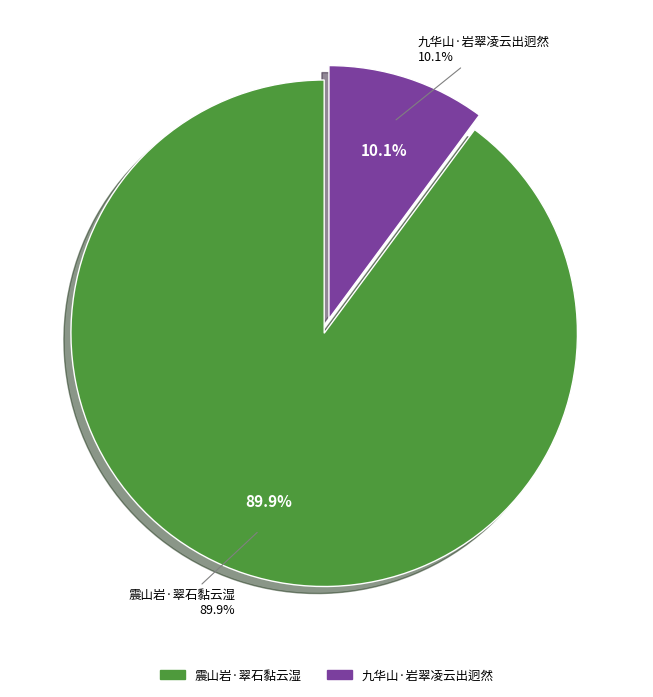

To the nearest percent, what is the average slice percentage?

50%